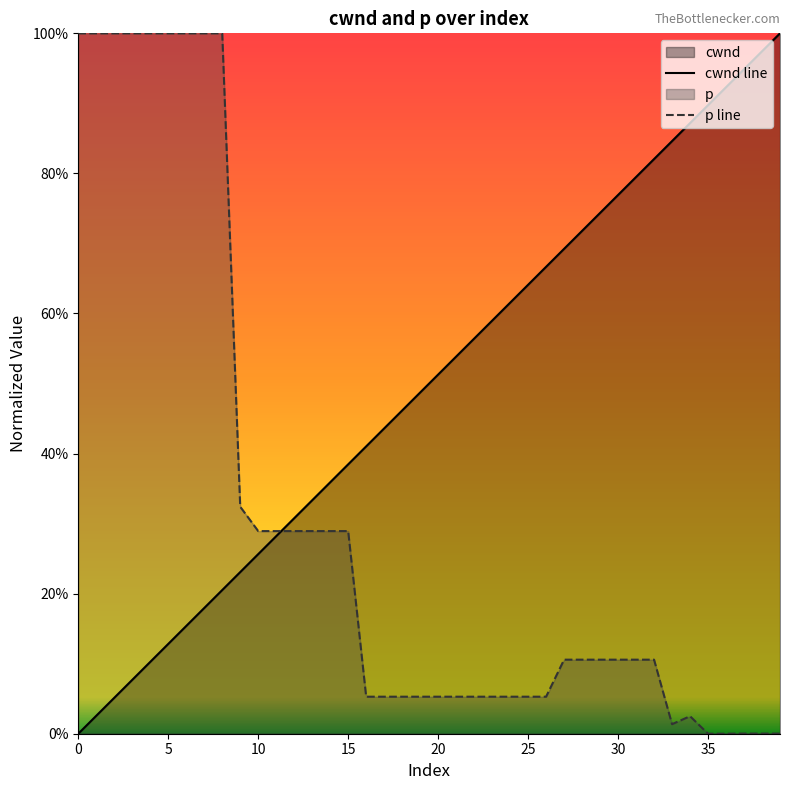

True or false: p has more than 2 points higher than both neighbors.

False